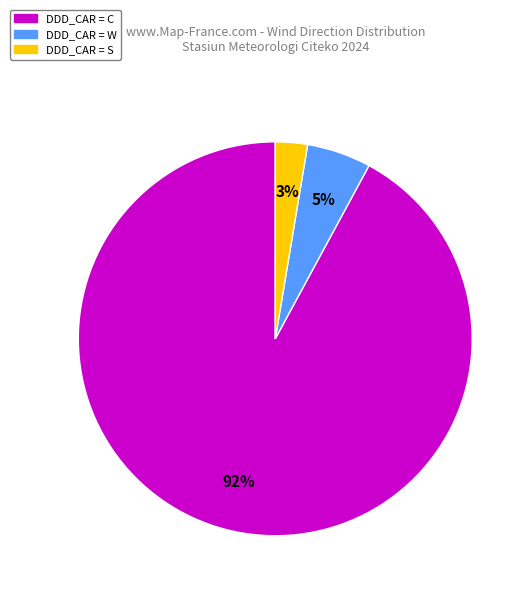

Does any single category account for the majority?

Yes